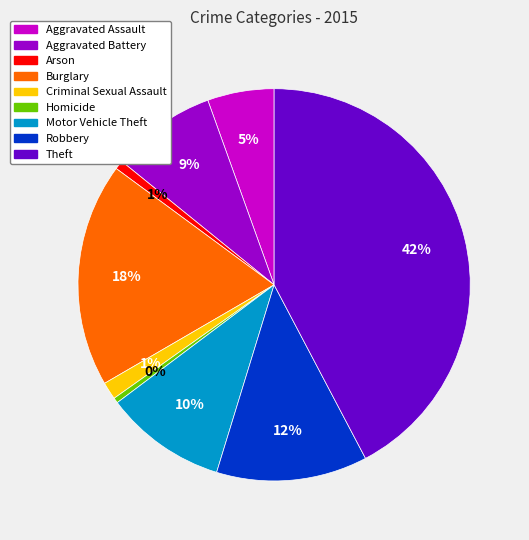

Is the sum of Theft and Aggravated Assault greater than half?

No